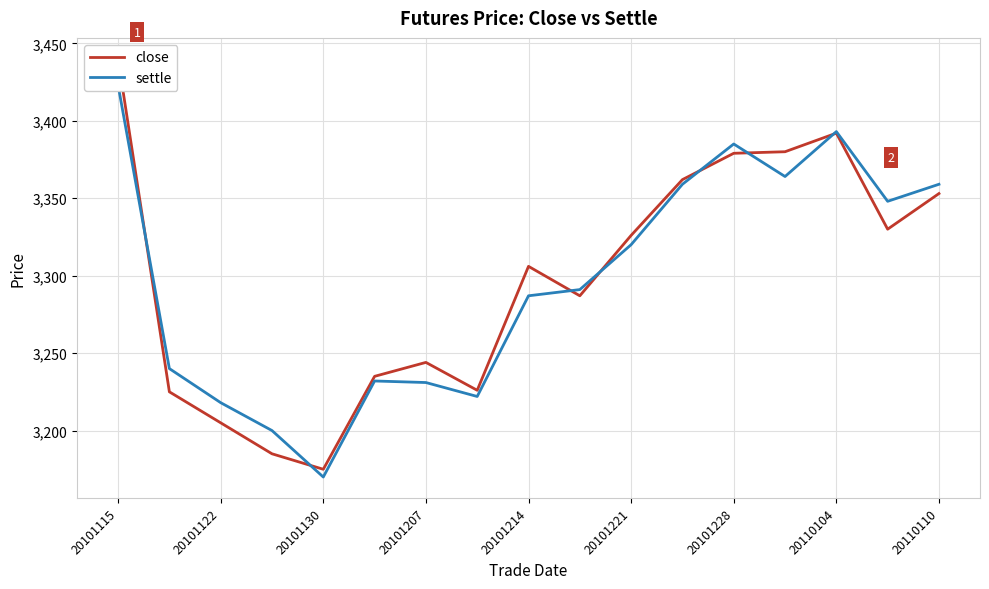

Which series has the widest spread of values?

close